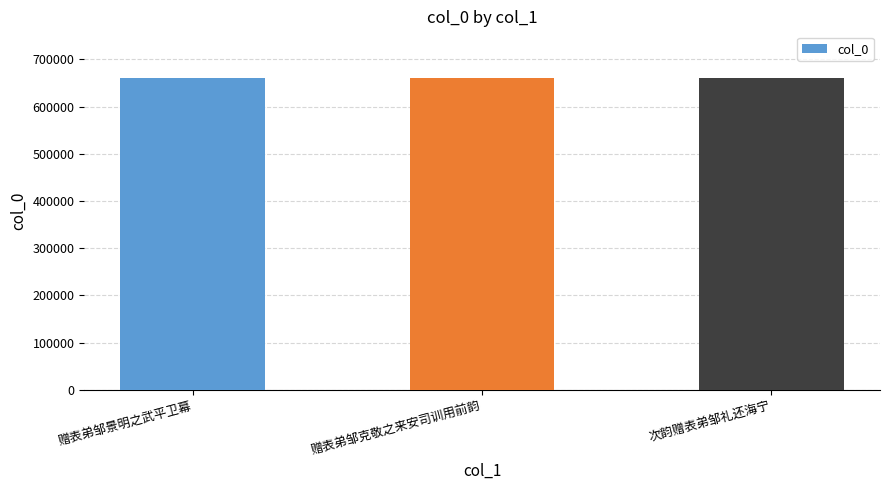

What is the minimum value shown in the chart?

660143